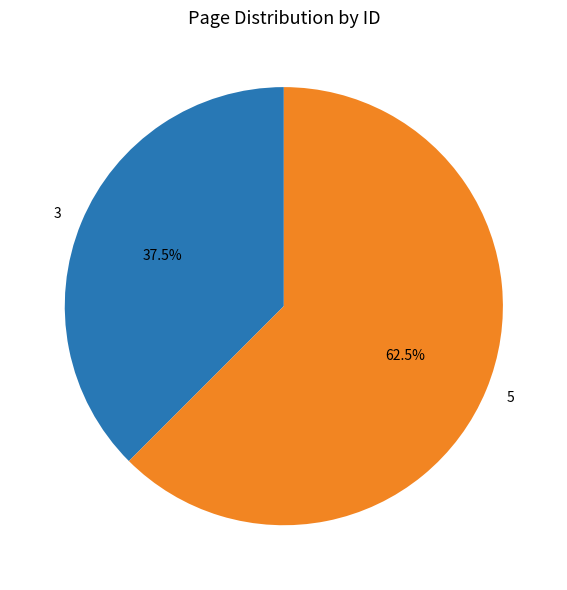

Does any single category account for the majority?

Yes